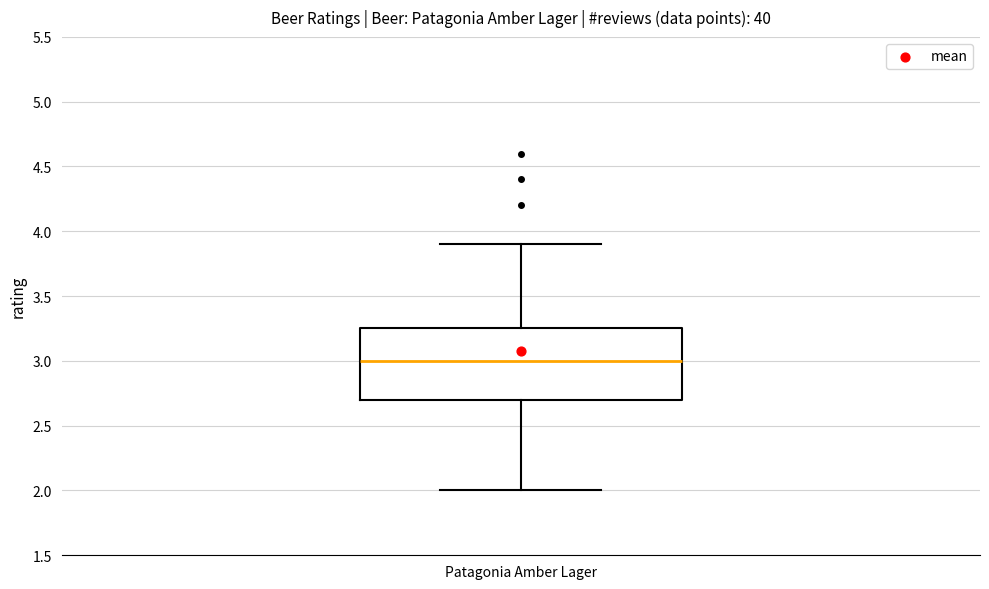

Transcribe this box plot: give where the median line is, the range the box spans, and where the two whiskers end, as read against the y-axis. The values are not printed on the chart, so give them approximately, as read against the axis.

median 3.00, box 2.70 to 3.25, whiskers 2.00 to 3.90